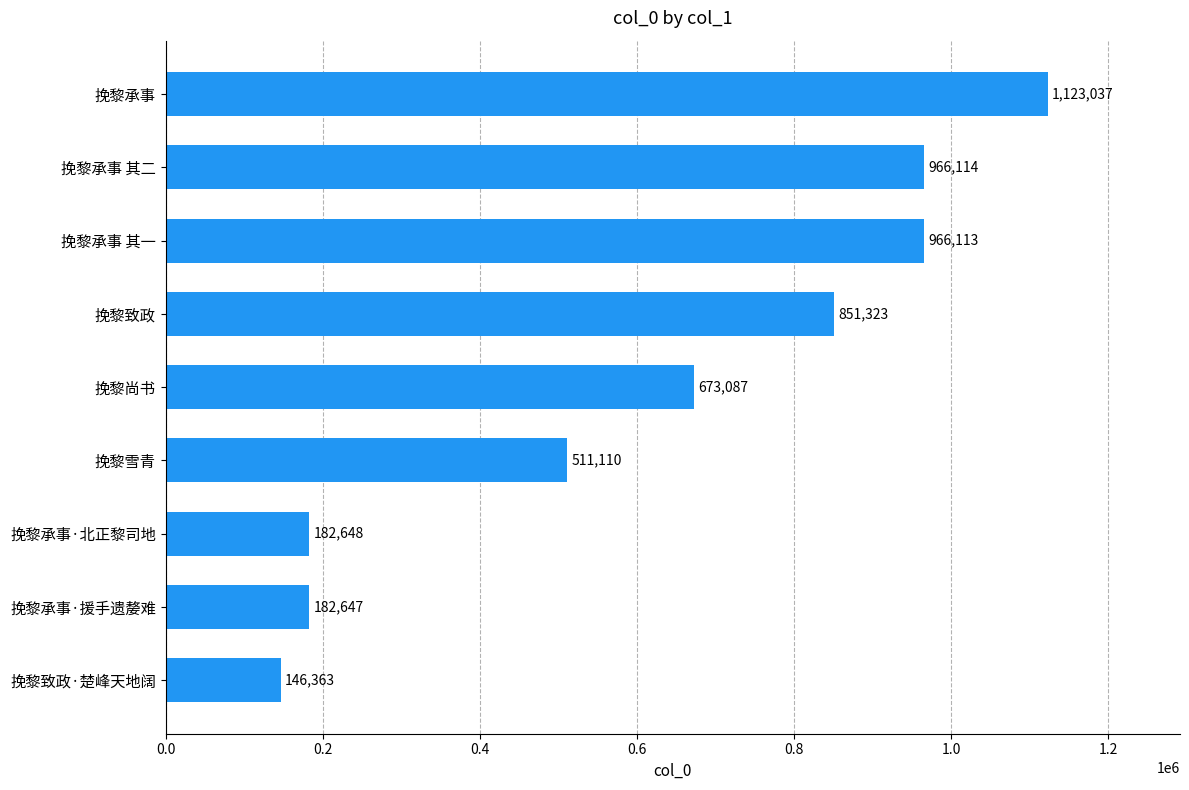

At which label is the value closest to 634700?

挽黎尚书